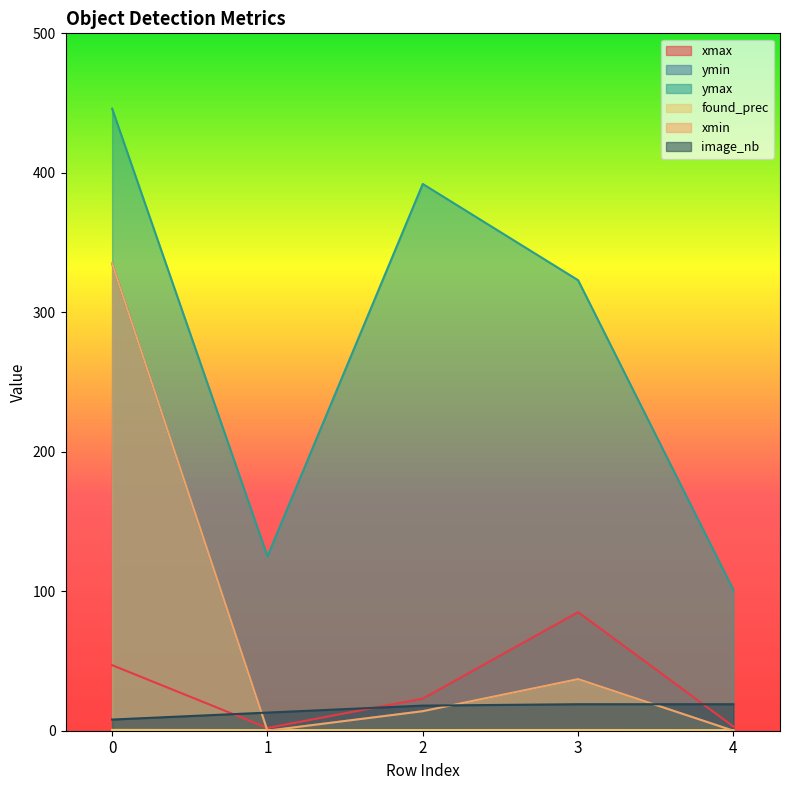

How many interior local peaks does the ymin series have?

1